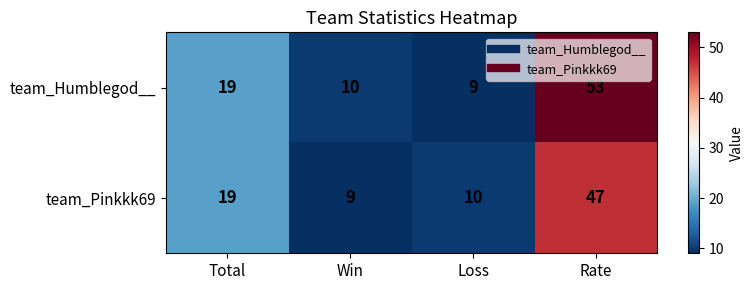

Where is team_Humblegod__ nearest to the value 31?

Total